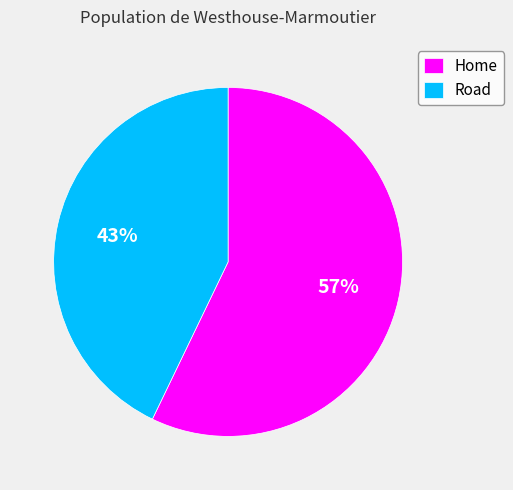

To the nearest percent, what is the average slice percentage?

50%